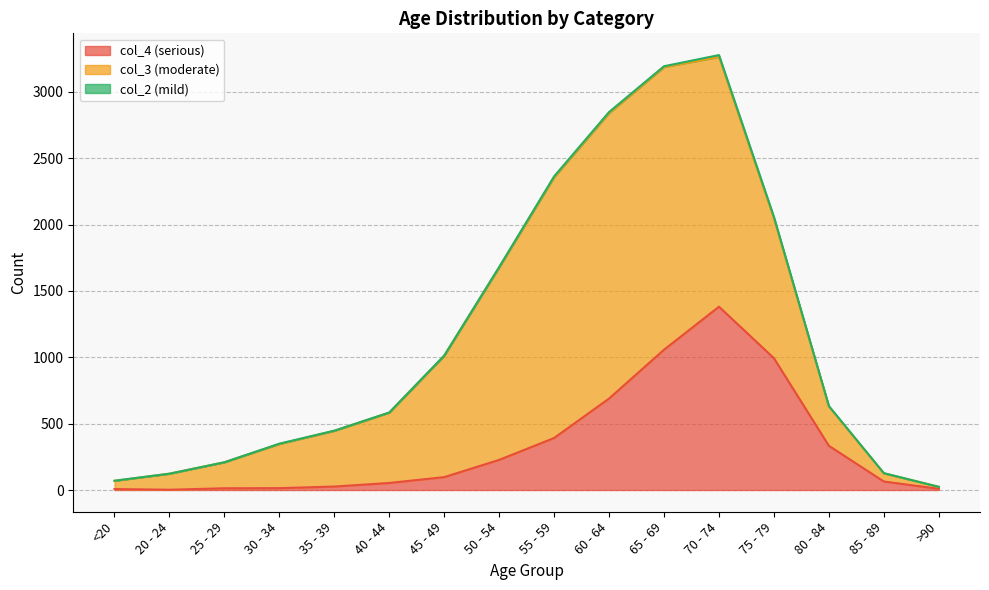

The col_3 series shows 1450 at 50 - 54. True or false?

True